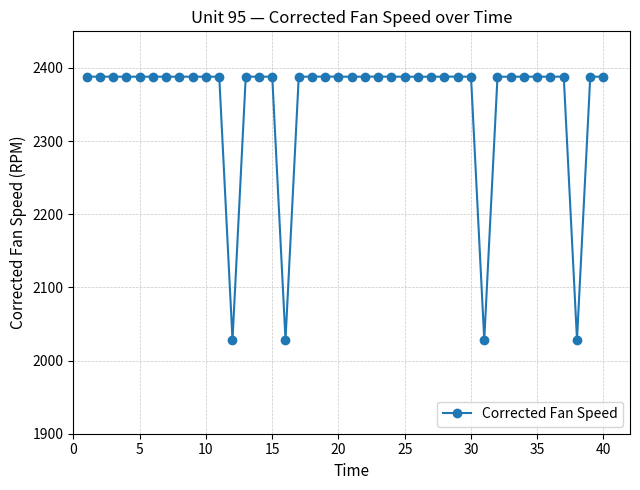

What is the sum of all values?

94081.9